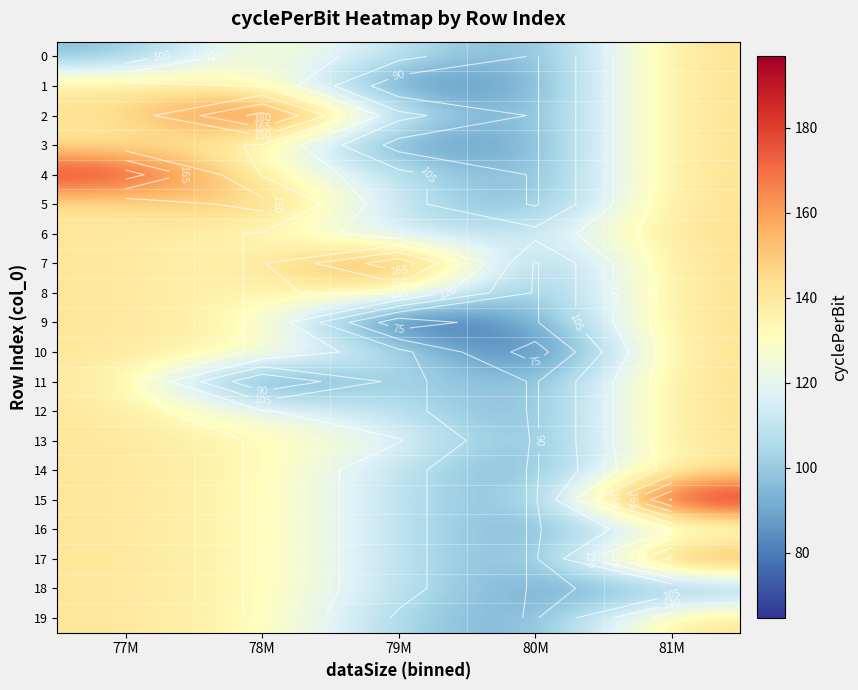

How many categories are shown in the chart?

5